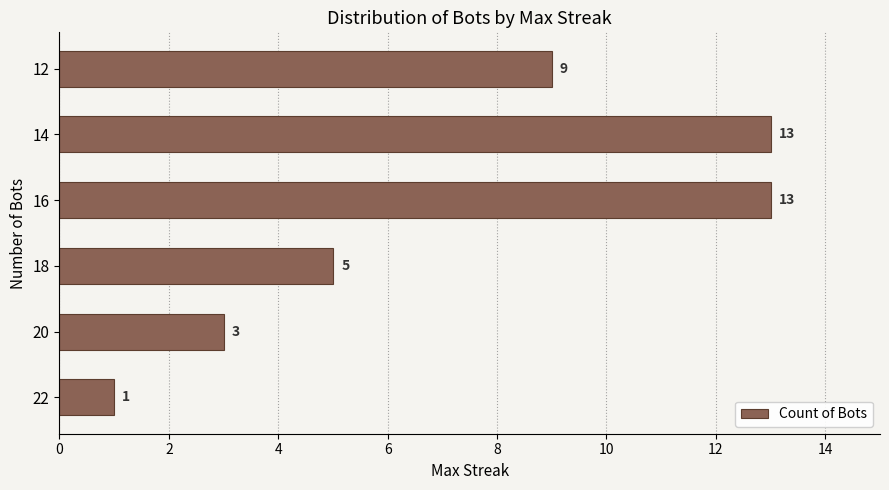

True or false: the data shows 14 at 12.

False